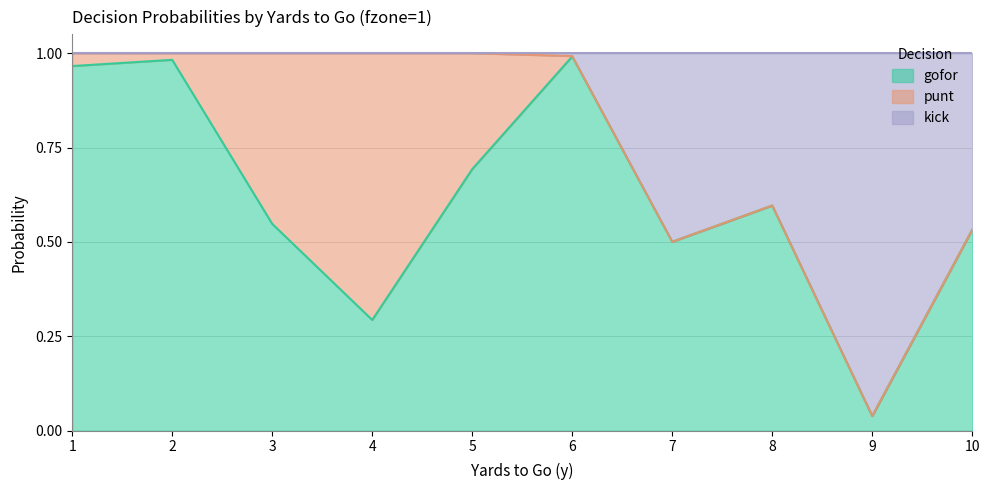

What is the difference between the second highest and second lowest values in the kick series?

0.5